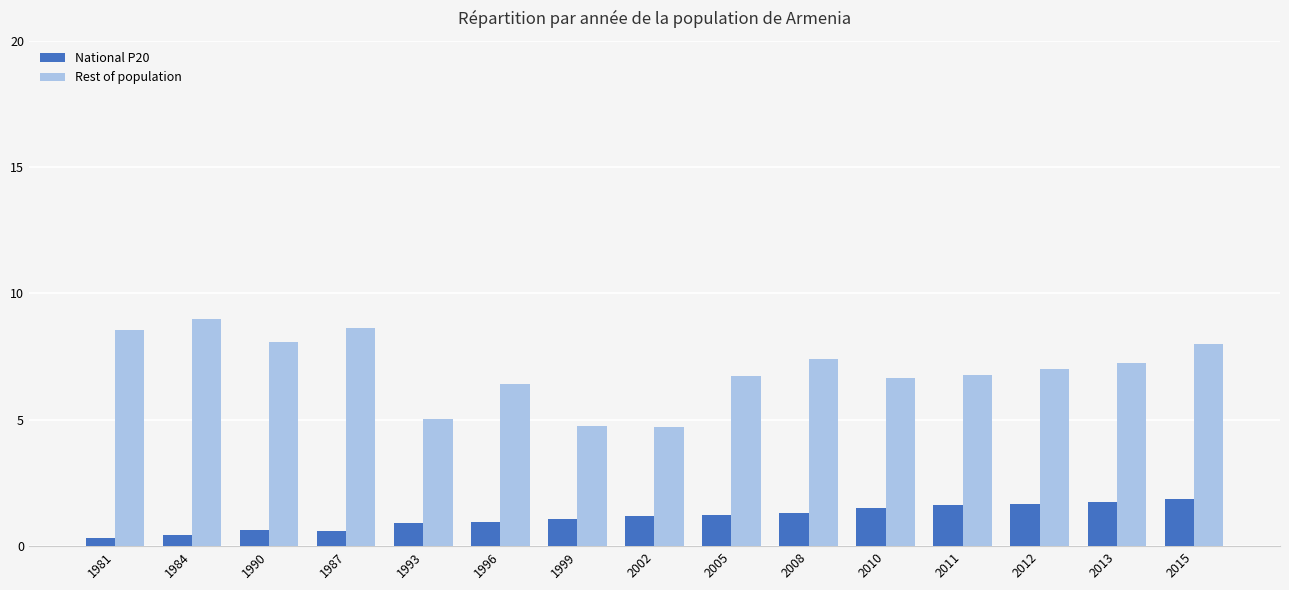

Which series has the largest total across all categories?

Rest of population